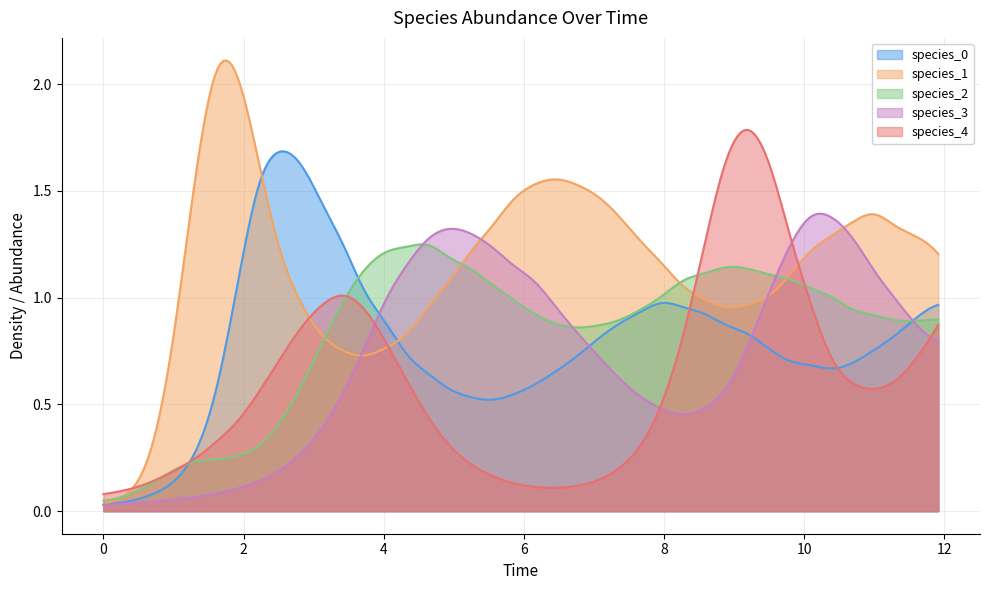

Which series has the largest range (max minus min)?

species_1